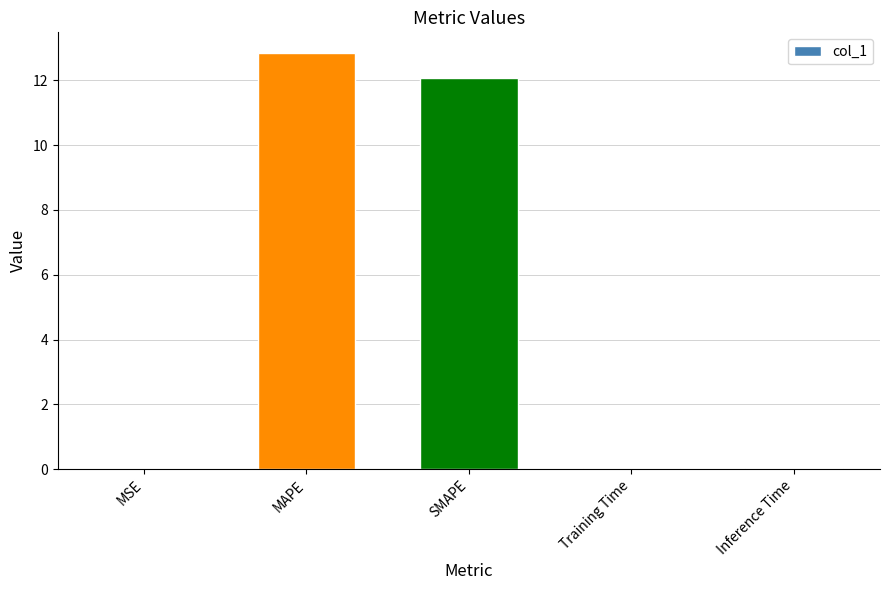

What is the greatest value displayed?

12.8